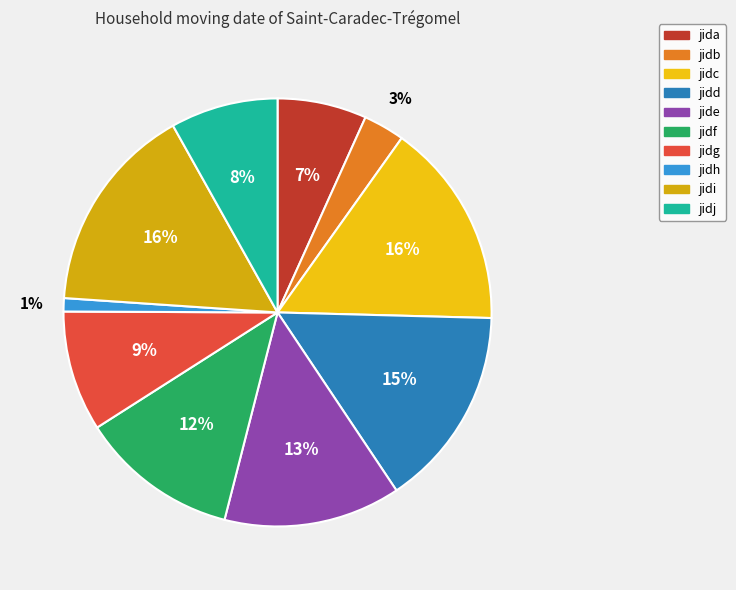

To the nearest percent, what is the difference between the largest and smallest slice percentages?

15%